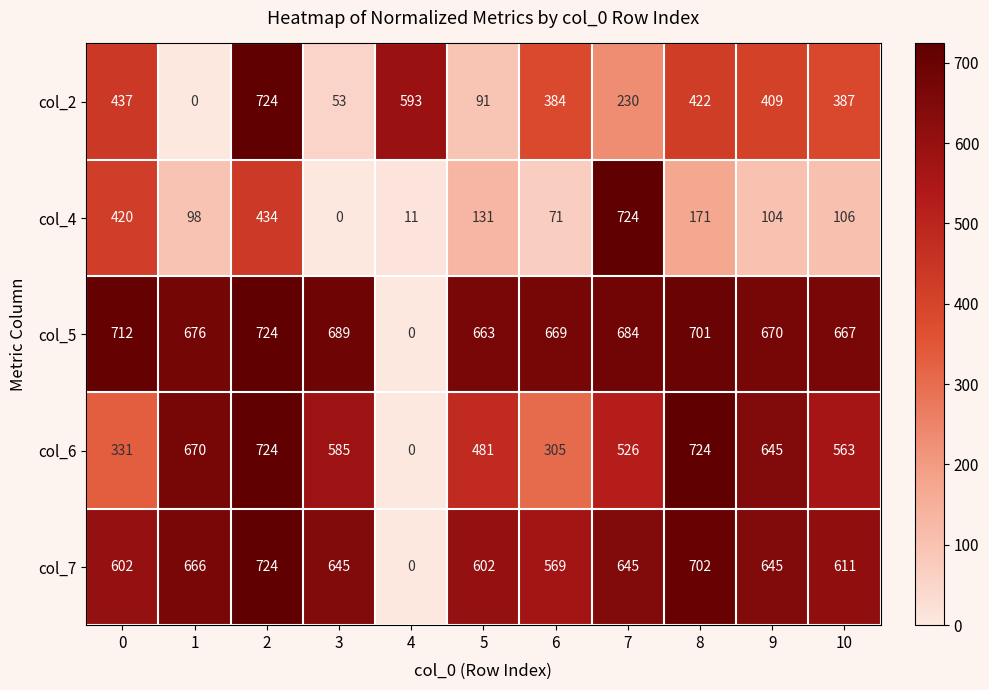

Which series changed the most between 6 and 10?

col_6